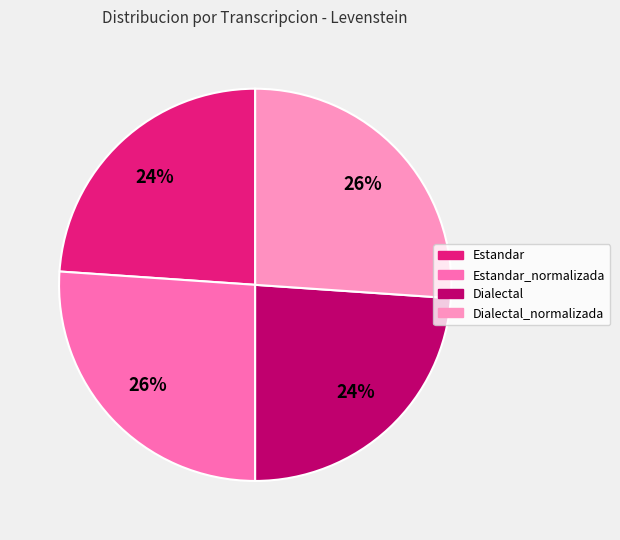

Is there any slice that represents more than half of the pie?

No